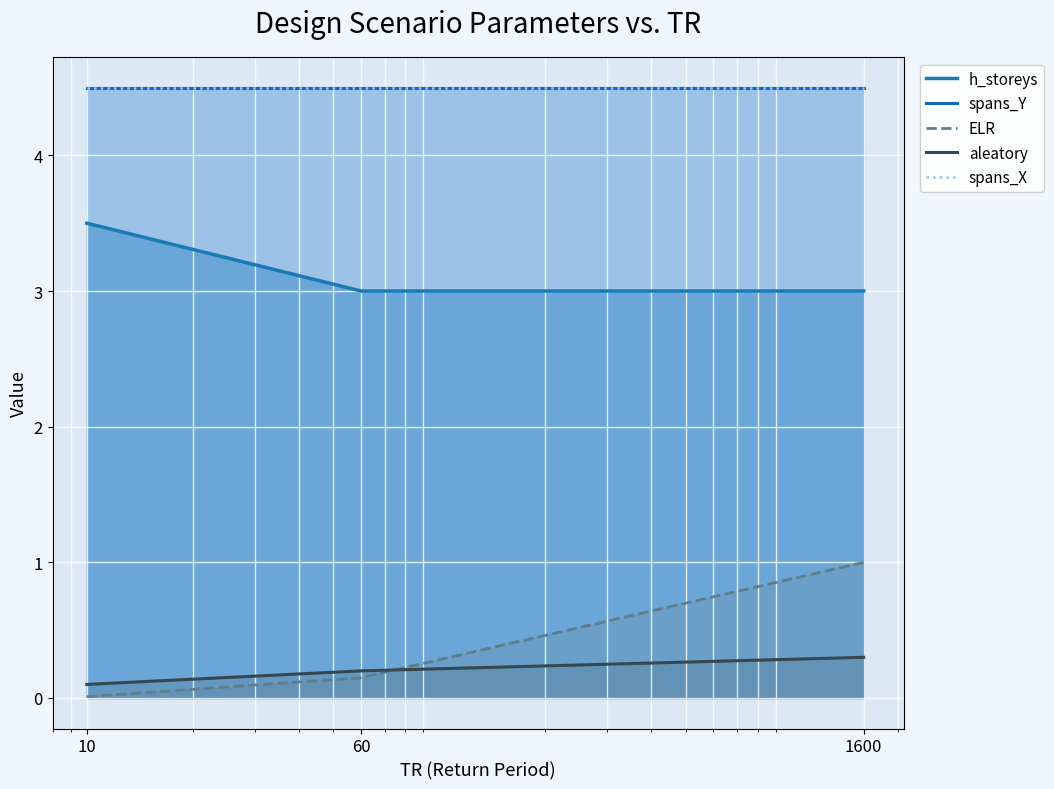

Which series has the largest total across all categories?

spans_Y